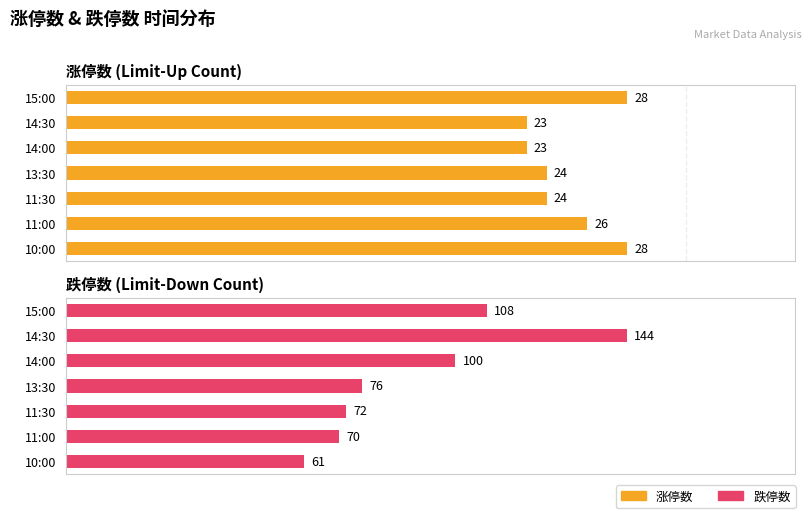

What is the minimum value shown in the chart?

23